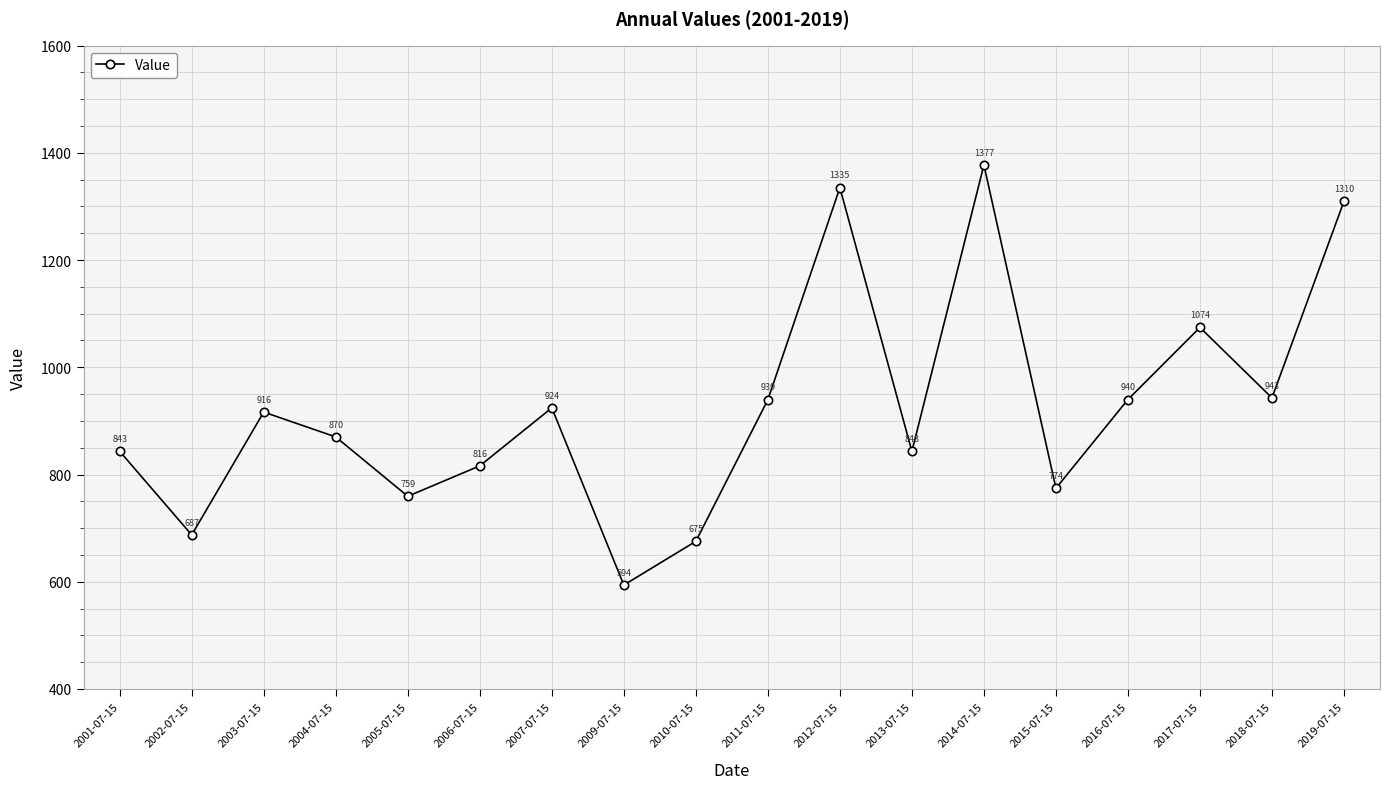

Which has a higher value, 2016-07-15 or 2010-07-15?

2016-07-15